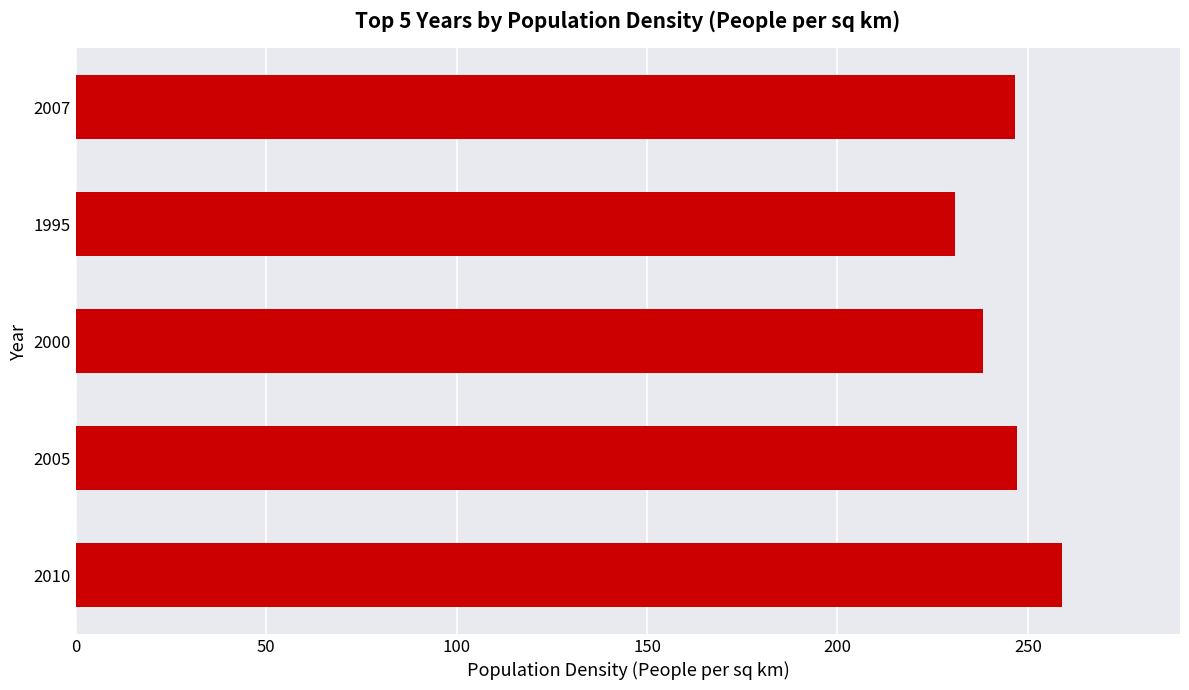

What is the difference between the maximum and minimum values?

28.1